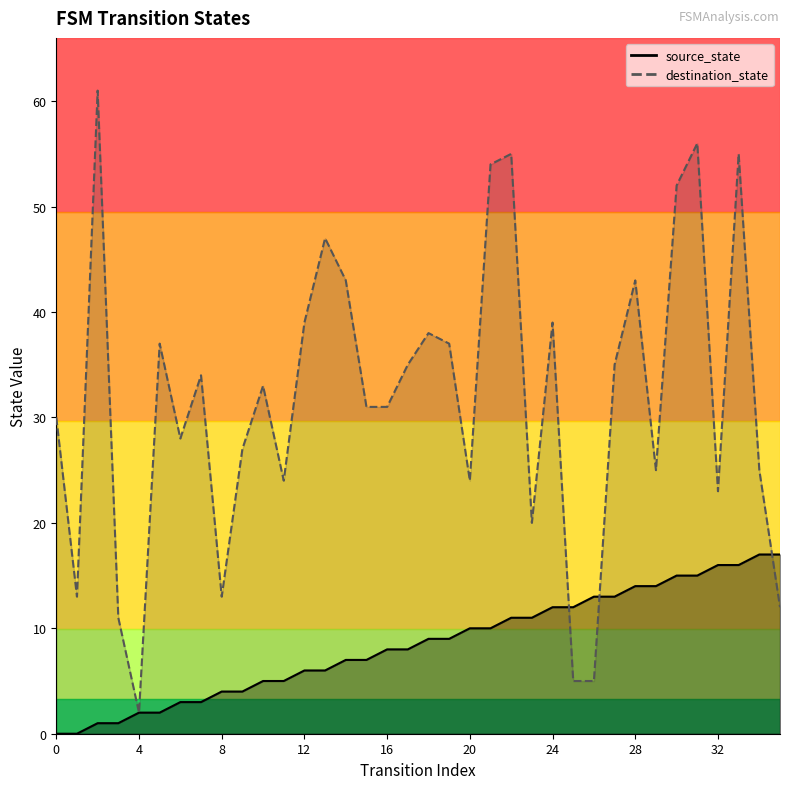

Is it true that source_state equals 1 at 2?

True